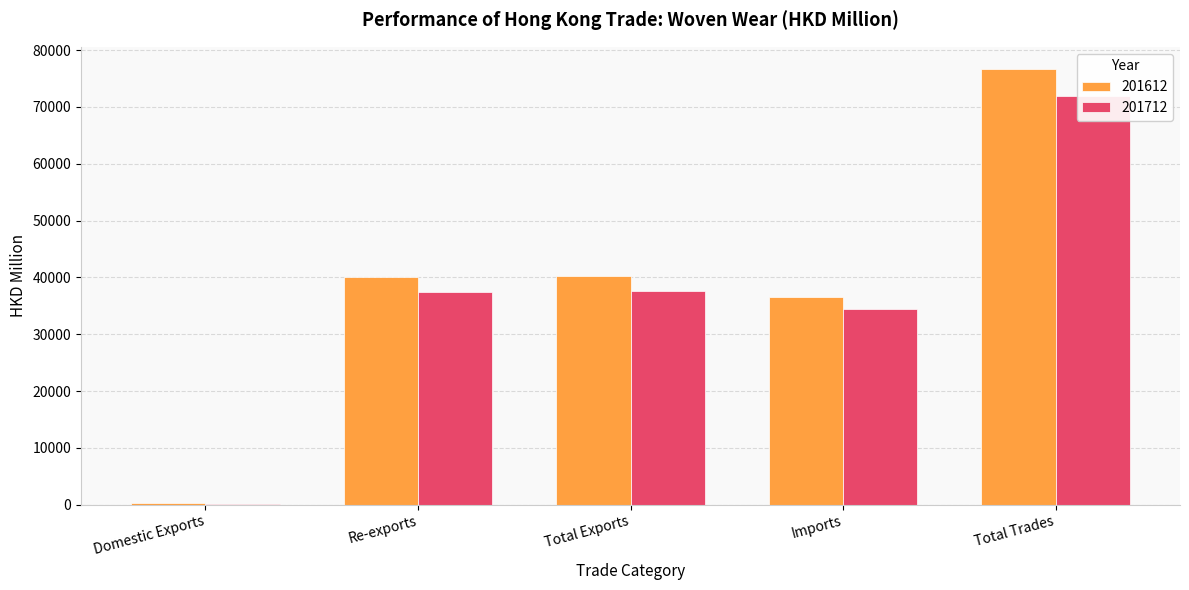

What are all the series names shown in the legend?

201612, 201712